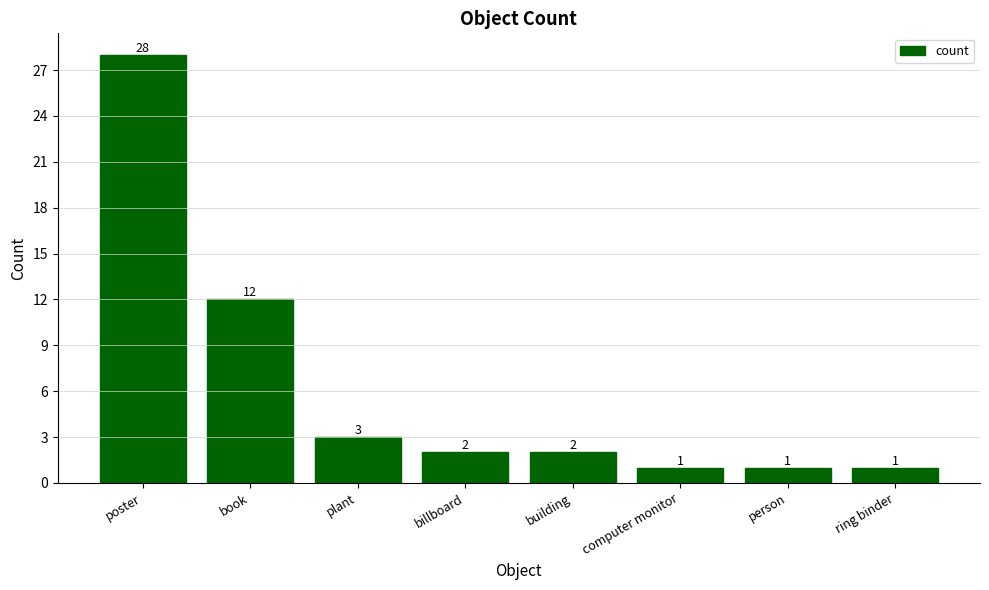

Is it true that the value at plant is 3?

True